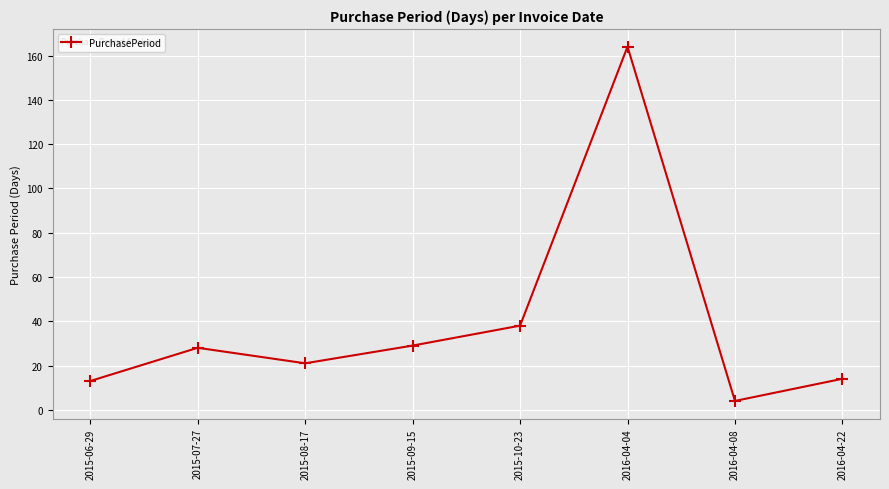

How many interior local valleys (lower than both neighbors) does the data have?

2